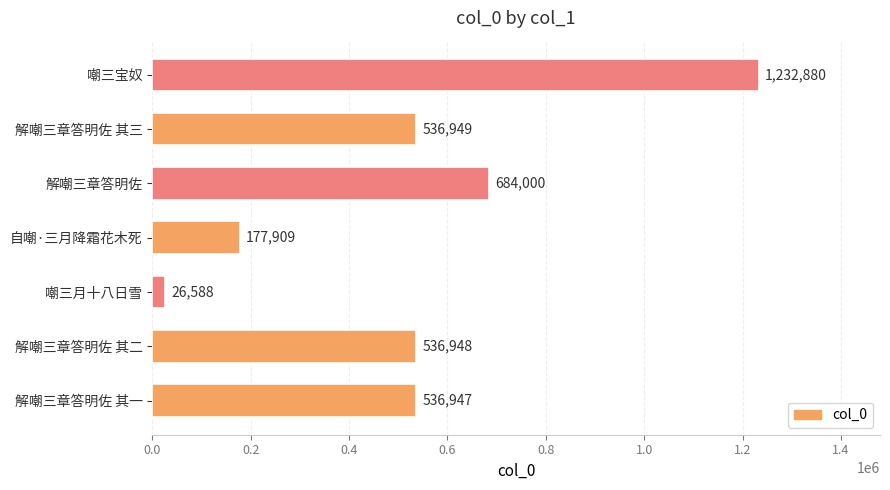

Read the value at 解嘲三章答明佐 其一.

536947